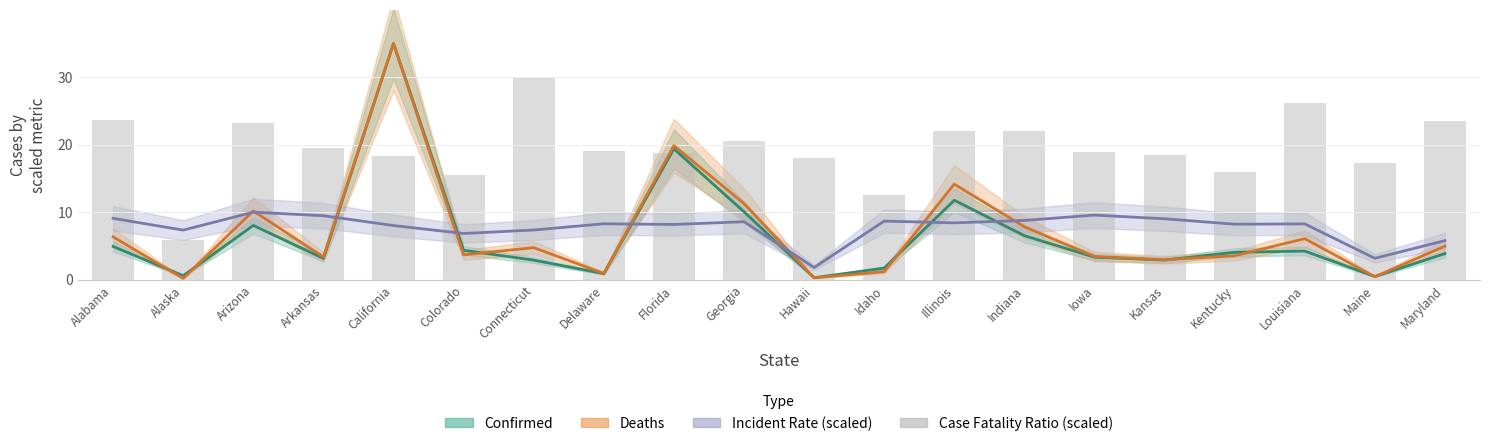

What is the difference between the maximum and minimum values?

24.2